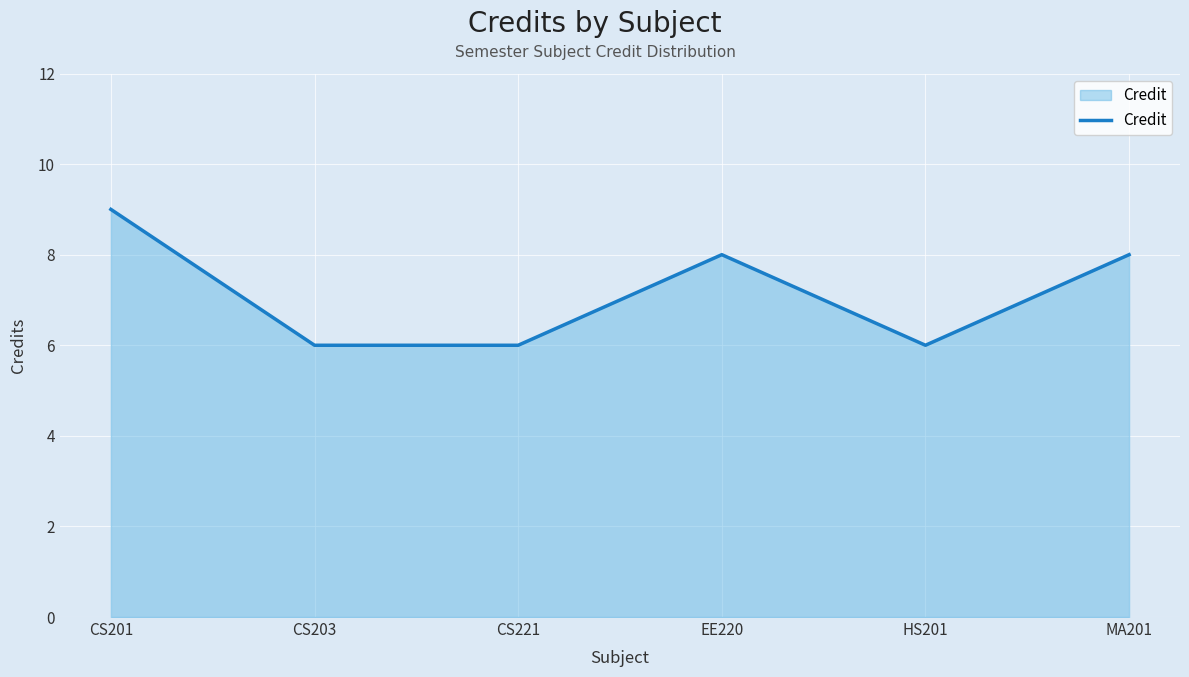

Reading right to left, list all the values displayed in this chart.

8	6	8	6	6	9